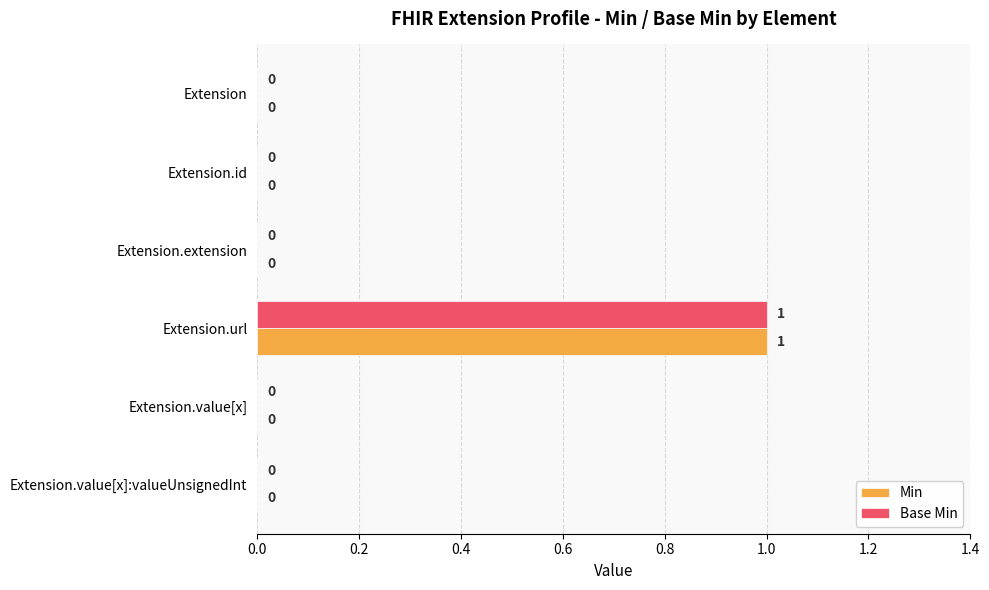

Which label corresponds to the largest value in the chart?

Extension.url